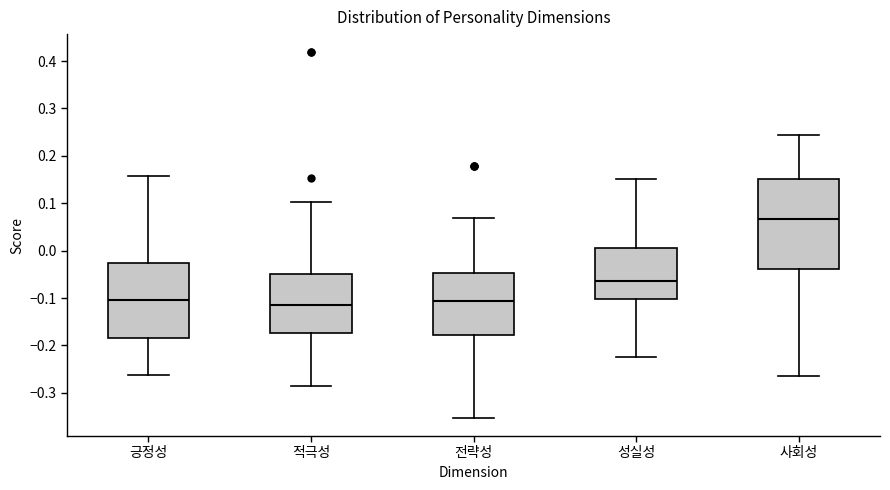

Where does the lower whisker of the box for 전략성 end on the y-axis? The values are not printed on the chart, so give them approximately, as read against the axis.

-0.35